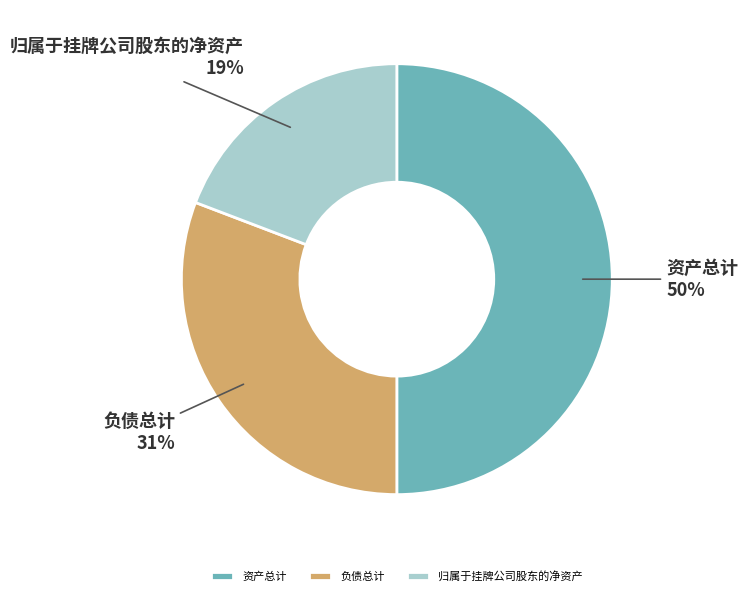

To the nearest percent, what is the average slice percentage?

33%